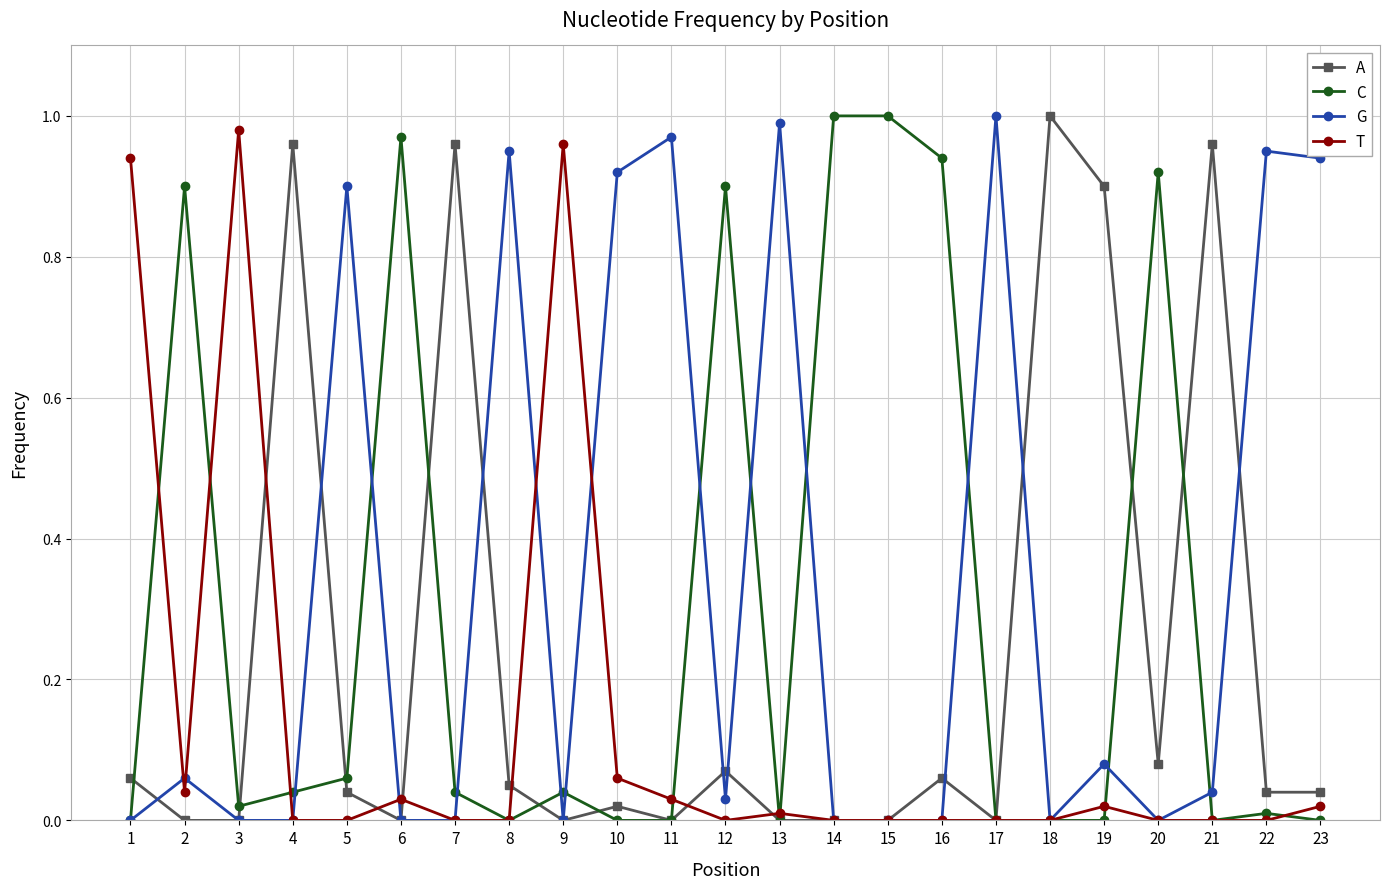

True or false: T has a value of 0.5 at 20.

False